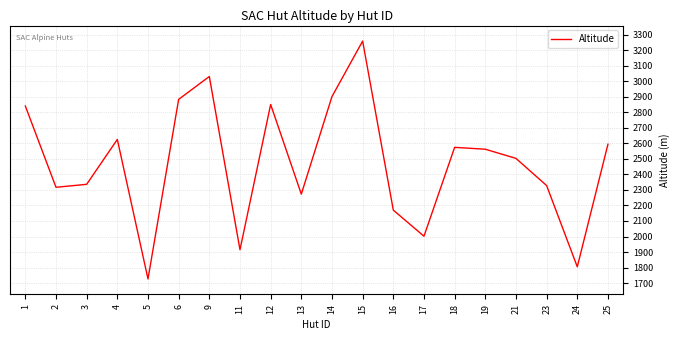

What is the average value?

2475